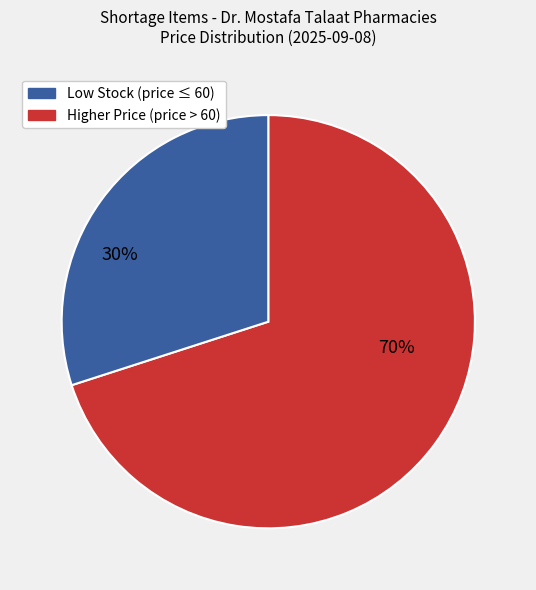

Is there any slice that represents more than half of the pie?

Yes